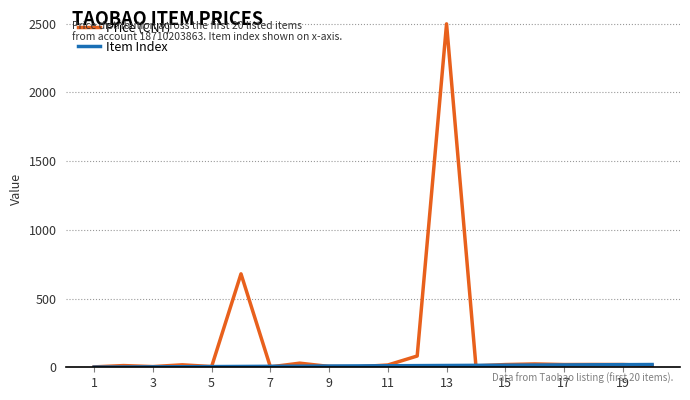

Which series has the largest total across all categories?

Price (CNY)